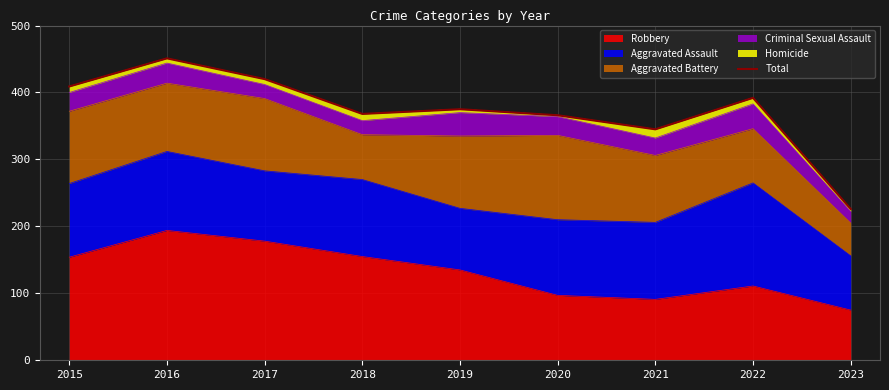

Which label corresponds to the largest value in the chart?

2016